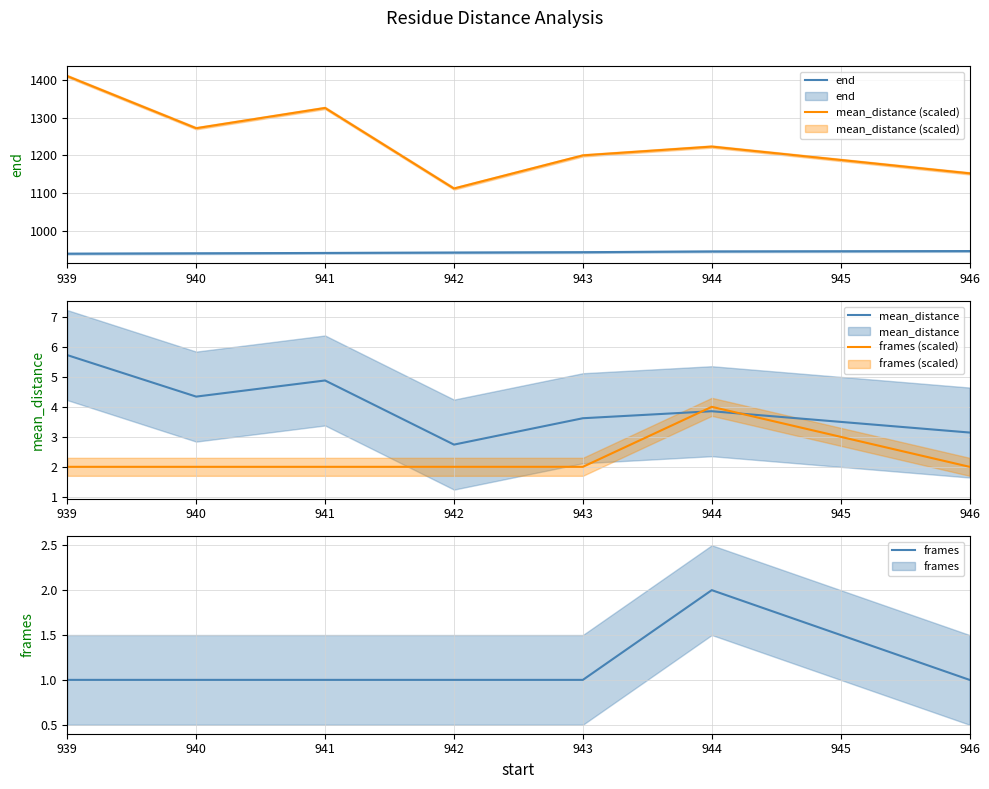

What is the difference between the highest and lowest values at 939?

1409.4